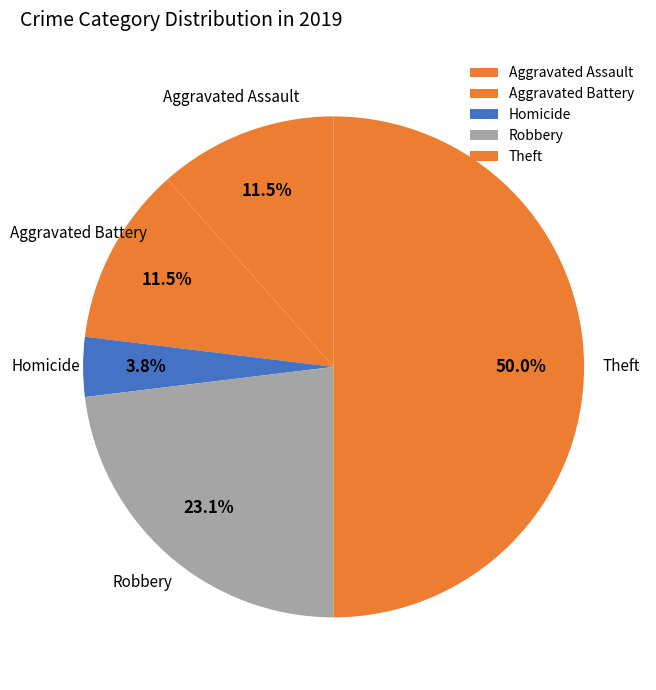

What percentage do Robbery and Homicide together represent?

26.9%